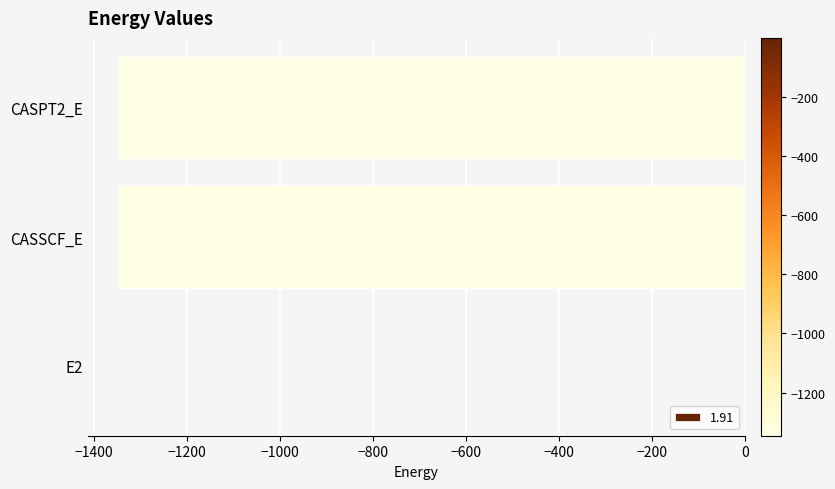

The value at CASPT2_E is -1345.9. True or false?

True